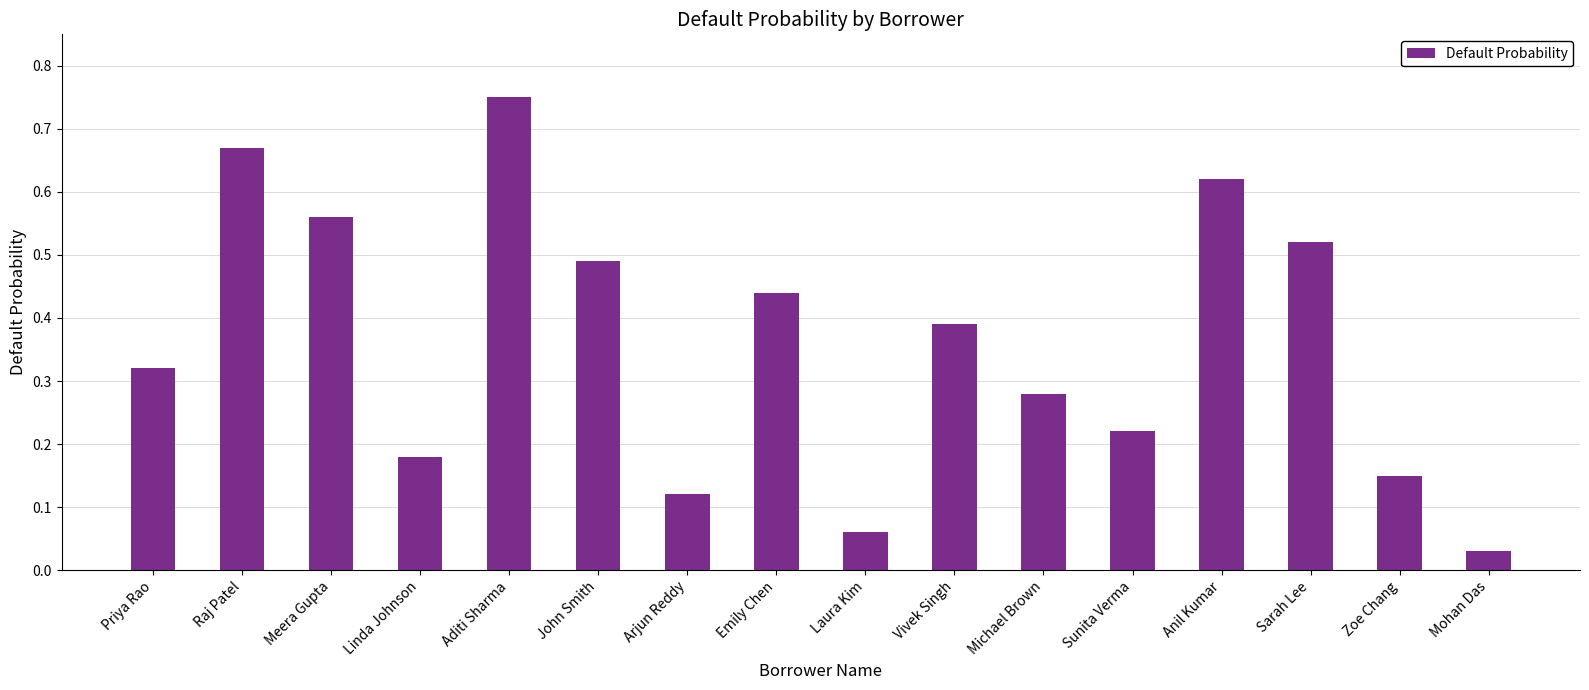

The chart shows a value of 0.4 at Aditi Sharma. True or false?

False